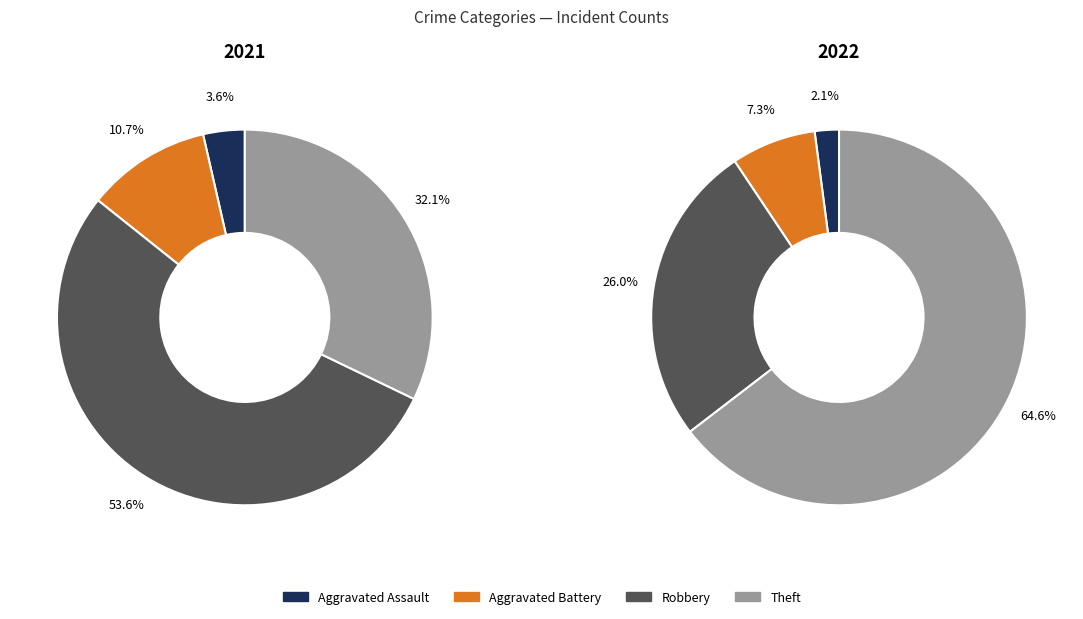

To the nearest percent, what is the average slice percentage?

25%